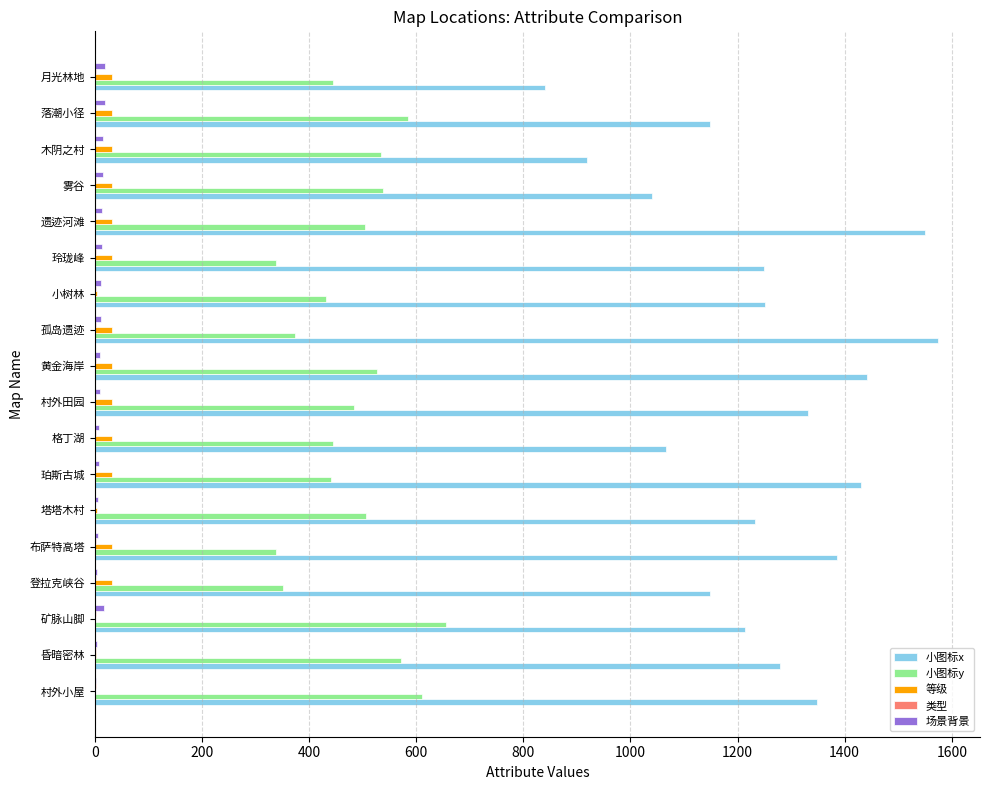

The value of 小图标x at 木阴之村 is 300. True or false?

False